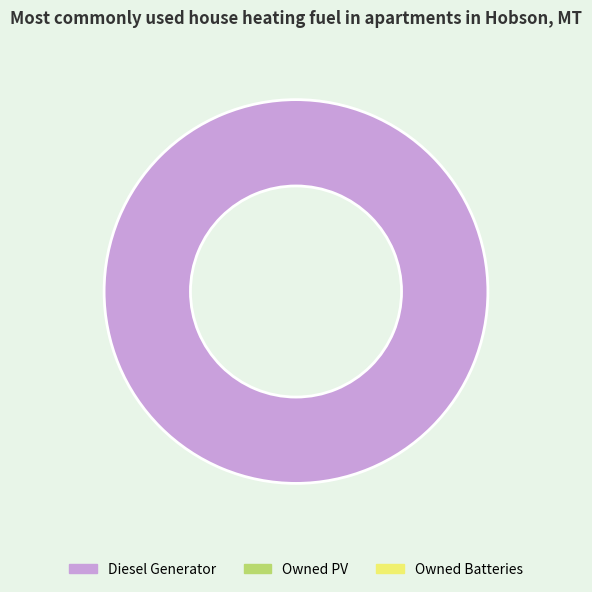

Does any single category account for the majority?

Yes